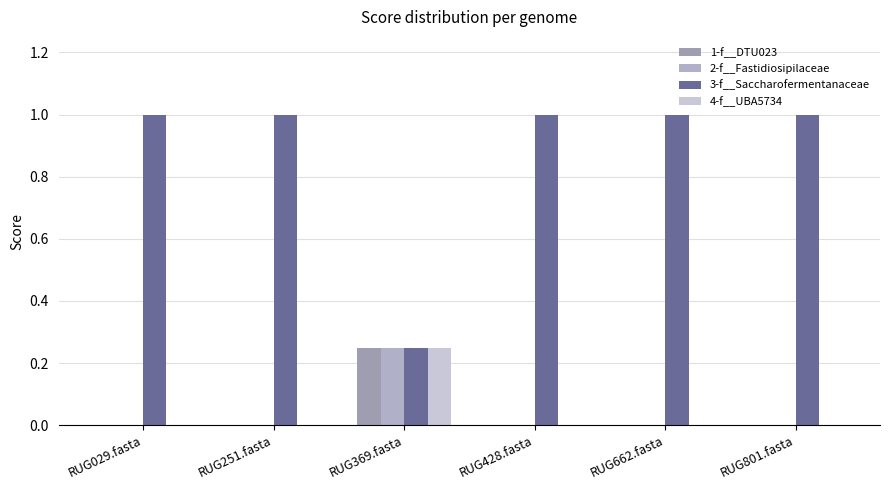

Reading left to right, list all the values displayed in this chart.

1-f__DTU023: 0.0	0.0	0.2	0.0	0.0	0.0
2-f__Fastidiosipilaceae: 0.0	0.0	0.2	0.0	0.0	0.0
3-f__Saccharofermentanaceae: 1.0	1.0	0.2	1.0	1.0	1.0
4-f__UBA5734: 0.0	0.0	0.2	0.0	0.0	0.0